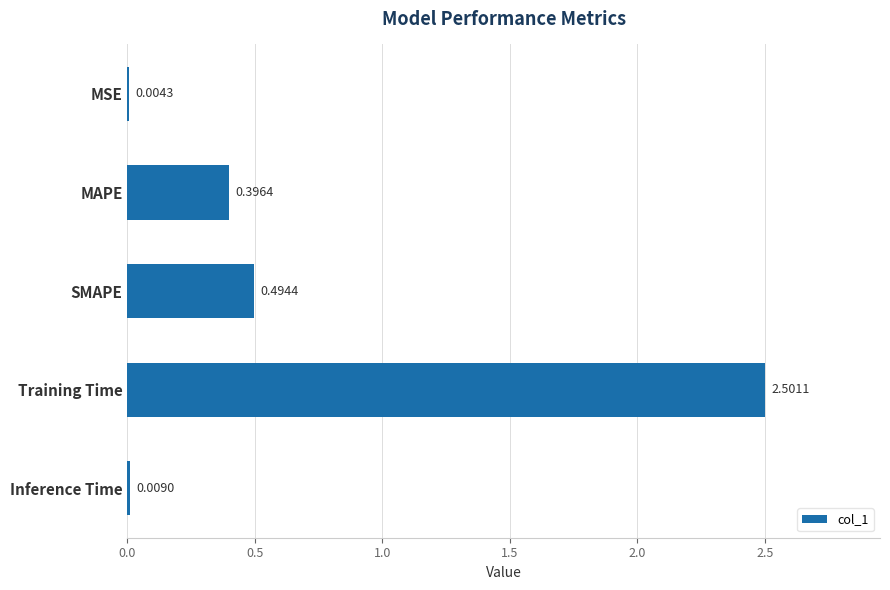

What is the change in value from Training Time to Inference Time?

-2.5